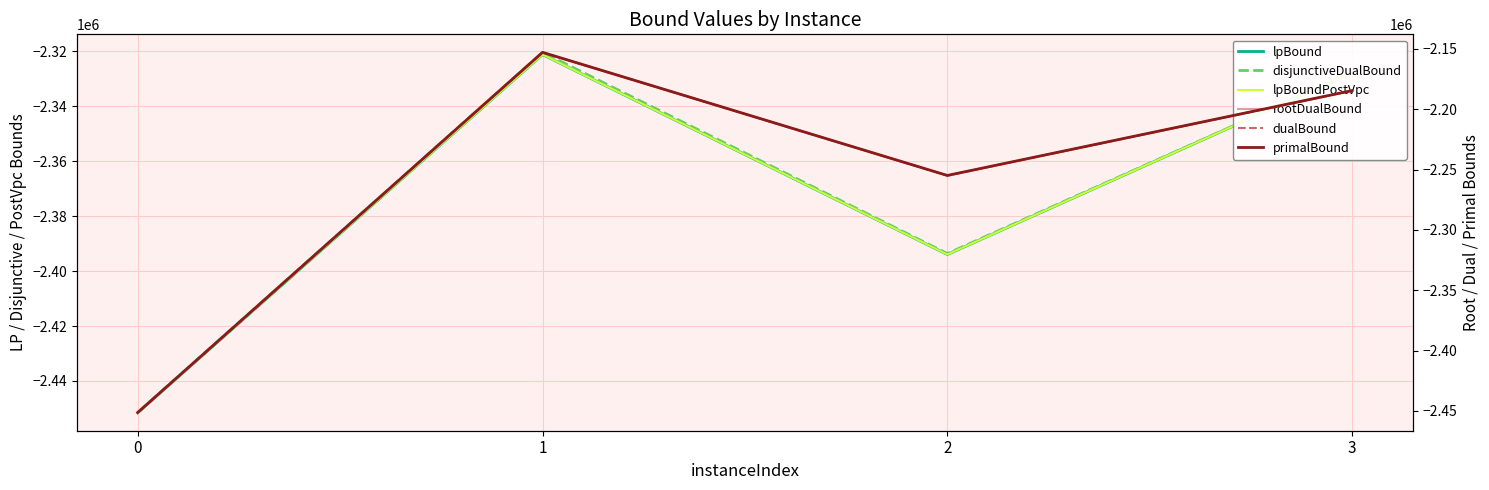

At how many categories does at least one series exceed -2396553?

3